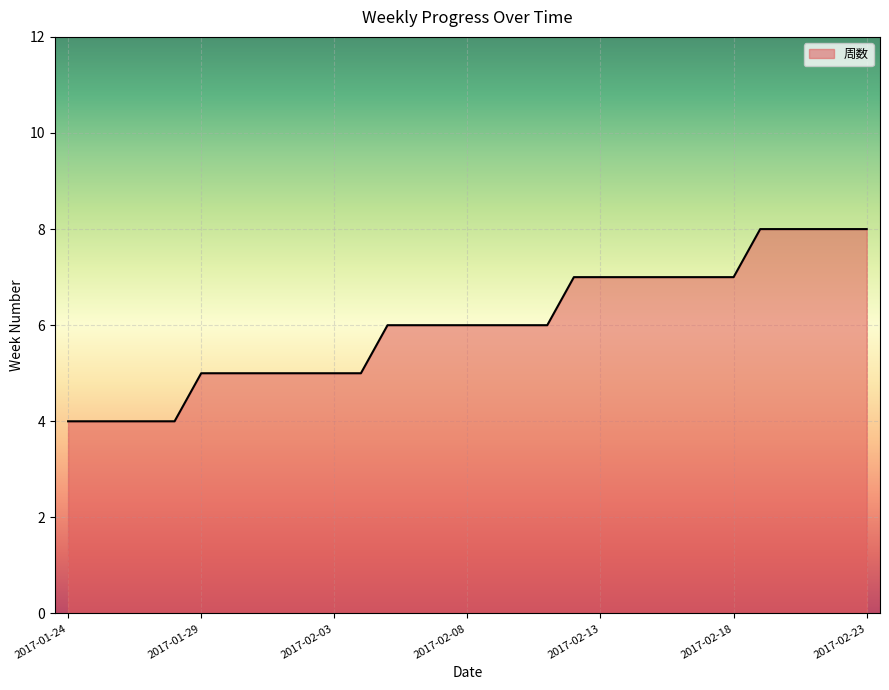

What is the difference between the maximum and minimum values?

4